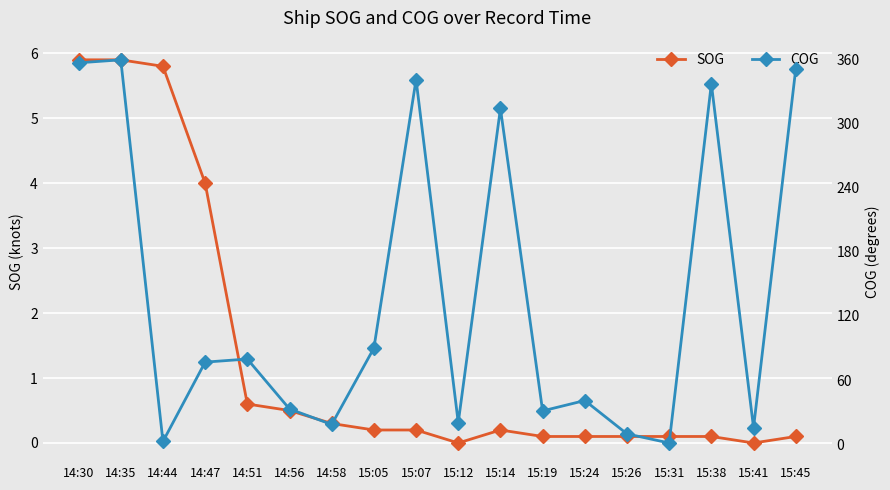

How many data points in SOG are above 0?

16